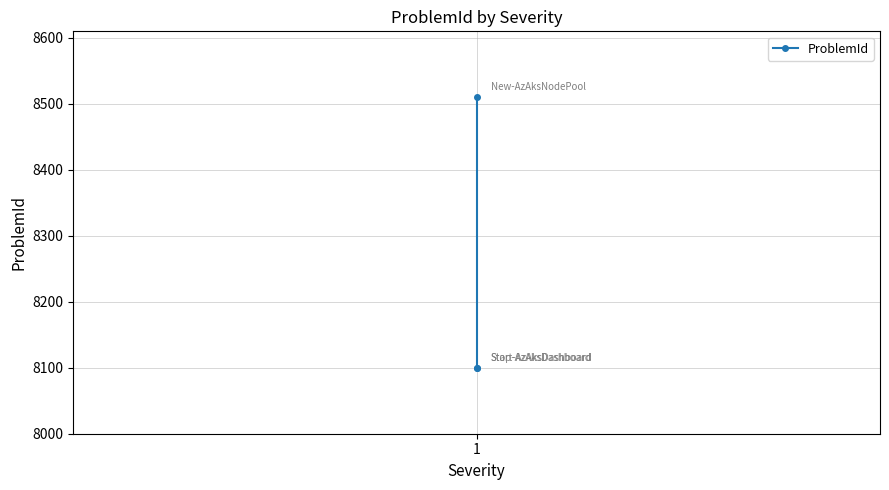

True or false: the data shows 14139 at 1.

False